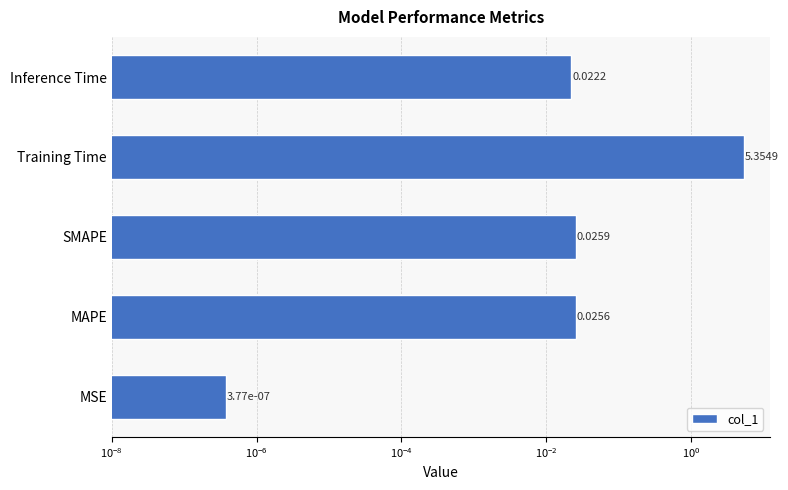

Are the bars grouped side by side (vs. stacked)?

No